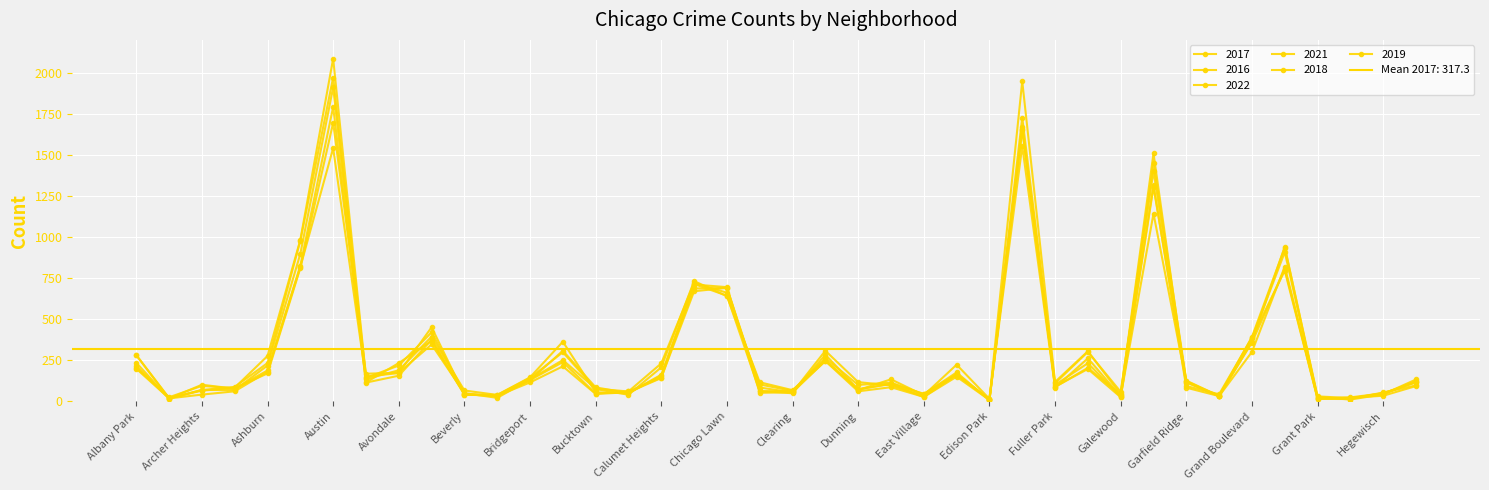

Where do 2022 and 2016 first cross each other?

Andersonville and Archer Heights